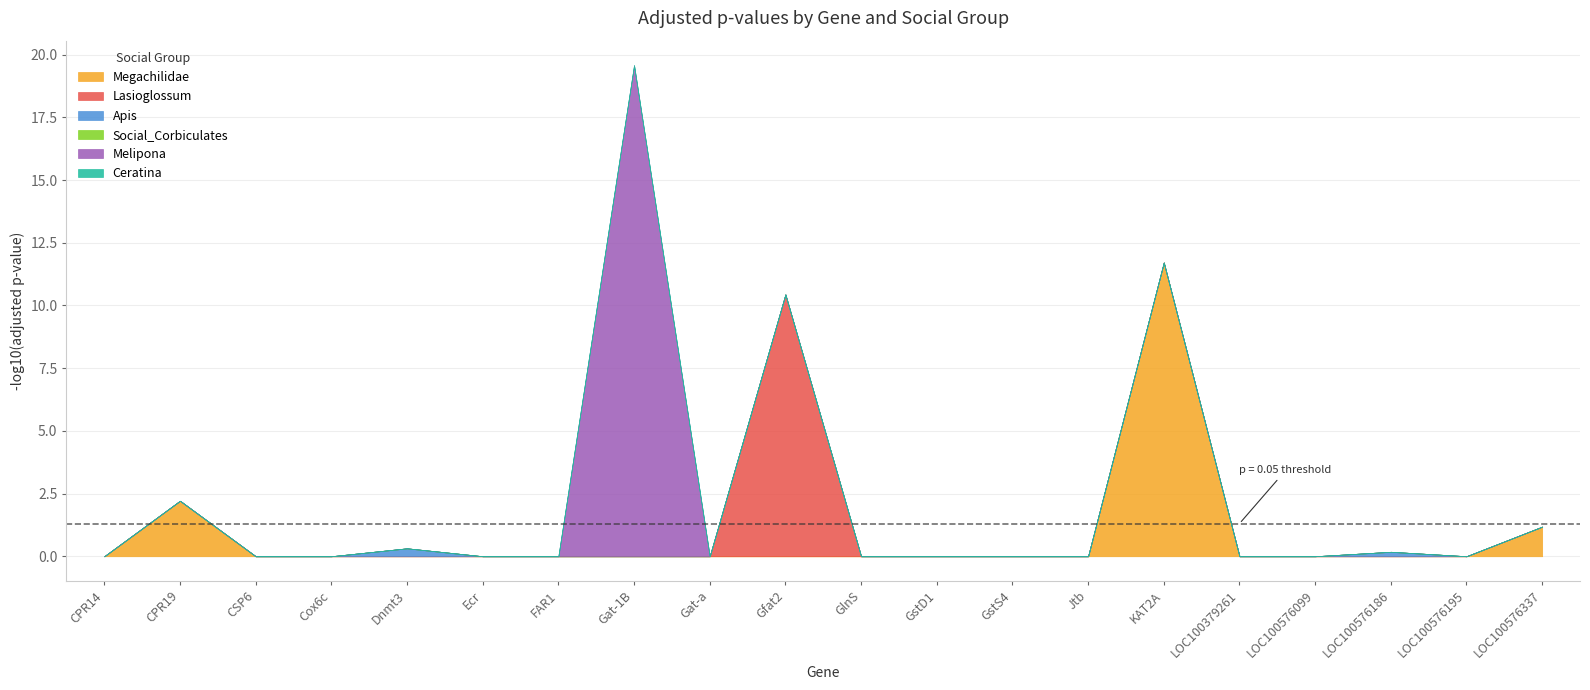

True or false: Megachilidae and Ceratina intersect in this chart.

False